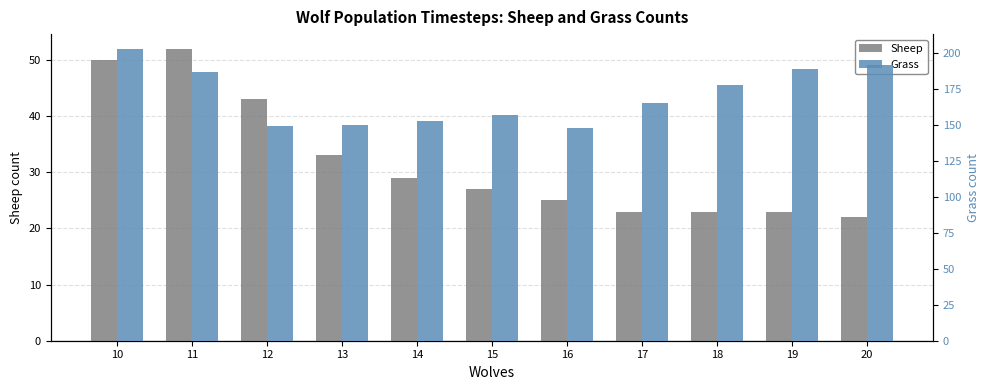

At which label is Grass closest to 175?

18